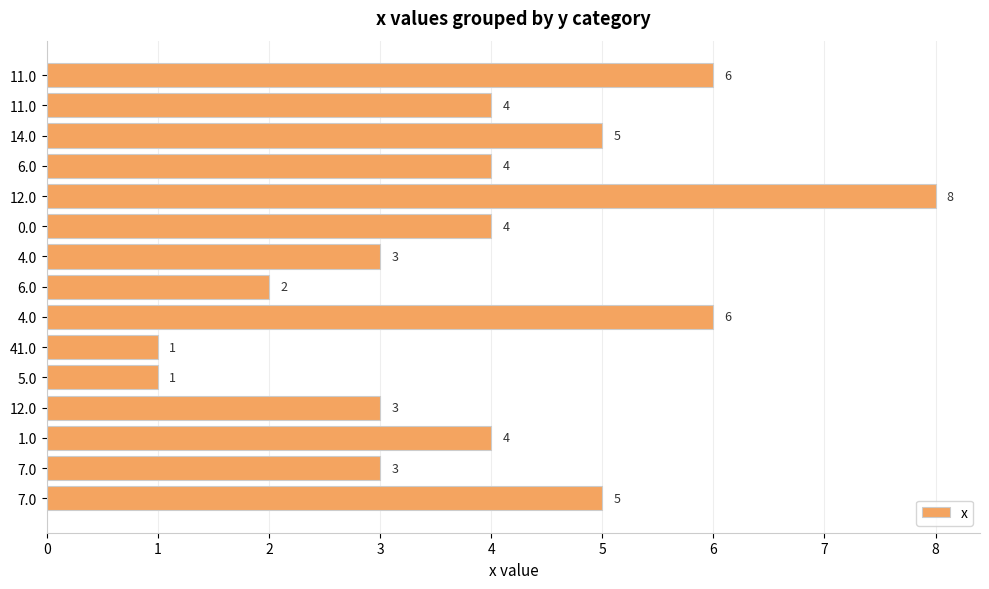

How many bars are there in total?

15